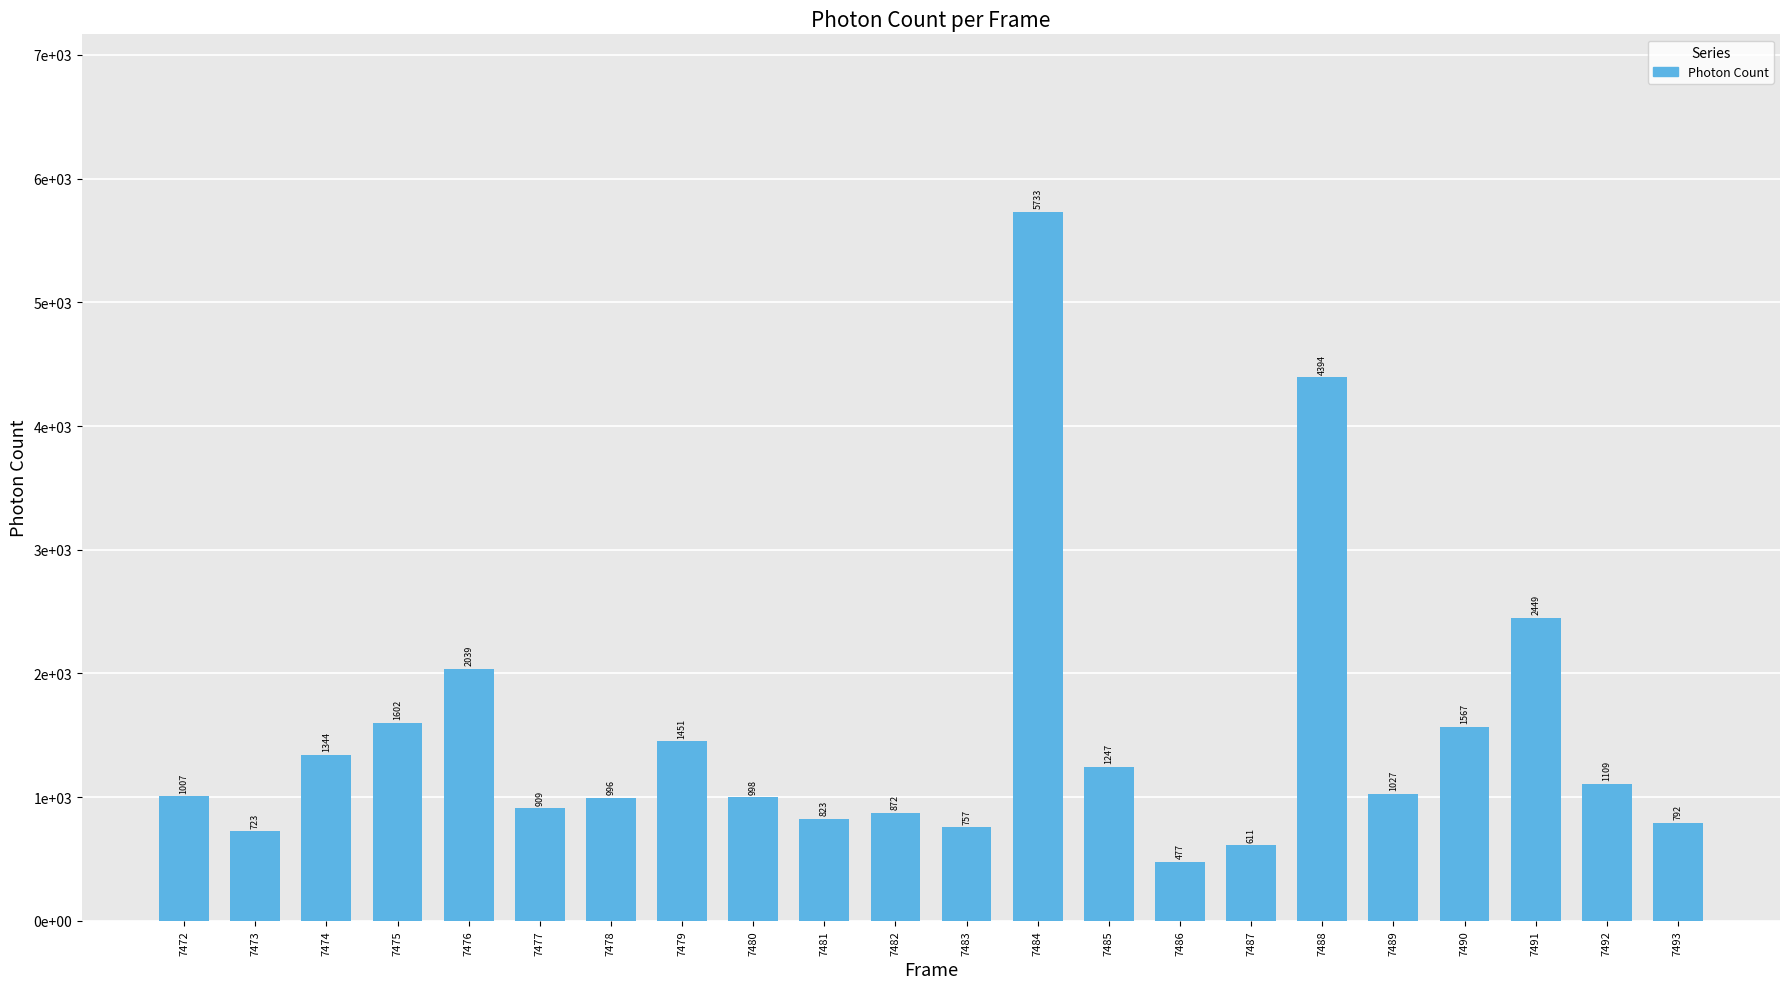

Does the chart contain any negative values?

No